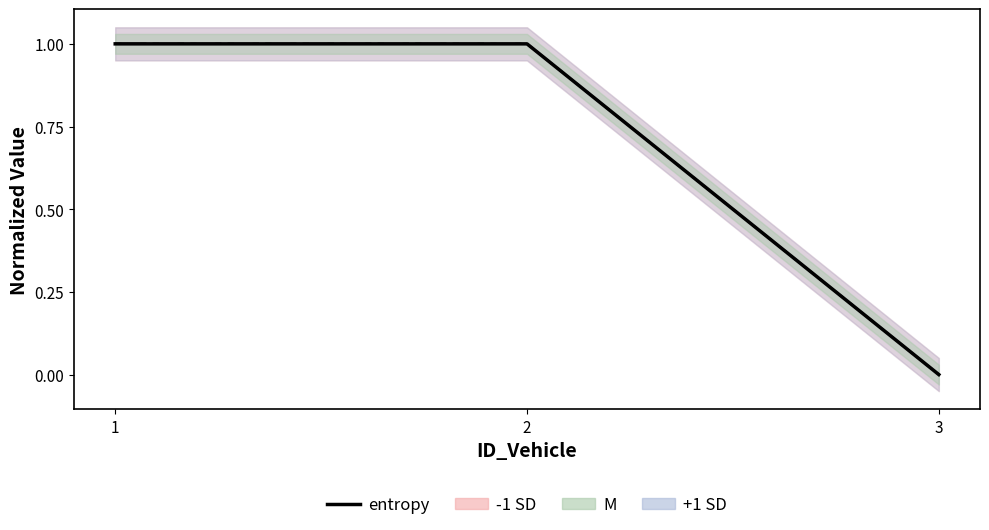

Which category has the highest value across all series?

1